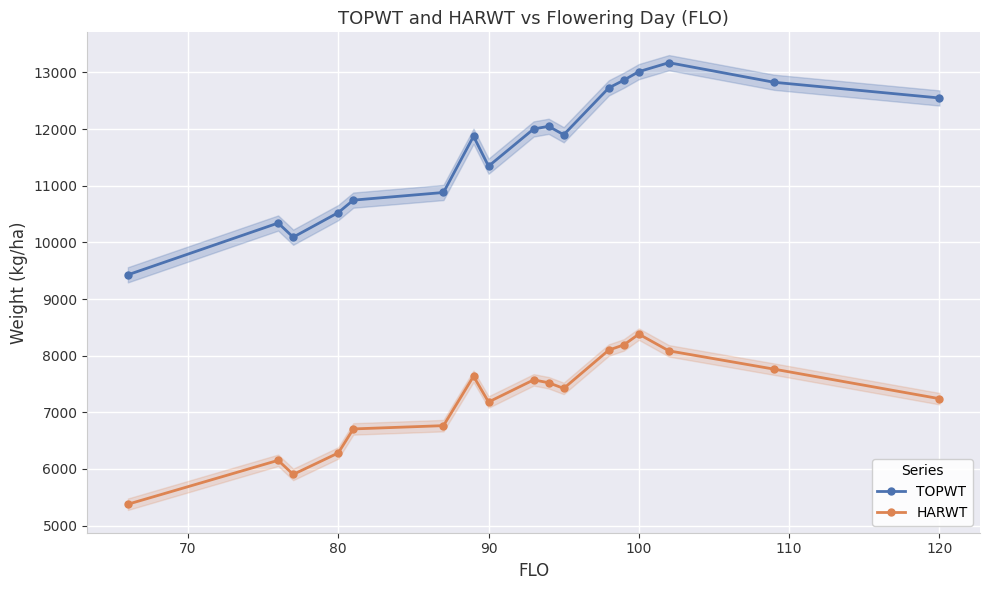

Reading right to left, list all the values displayed in this chart.

TOPWT: 12548	12825	13171	13013	12862	12726	11899	12048	12001	11344	11872	10880	10745	10525	10091	10341	9427
HARWT: 7241	7762	8085	8380	8190	8099	7422	7522	7573	7182	7636	6765	6707	6283	5904	6153	5378